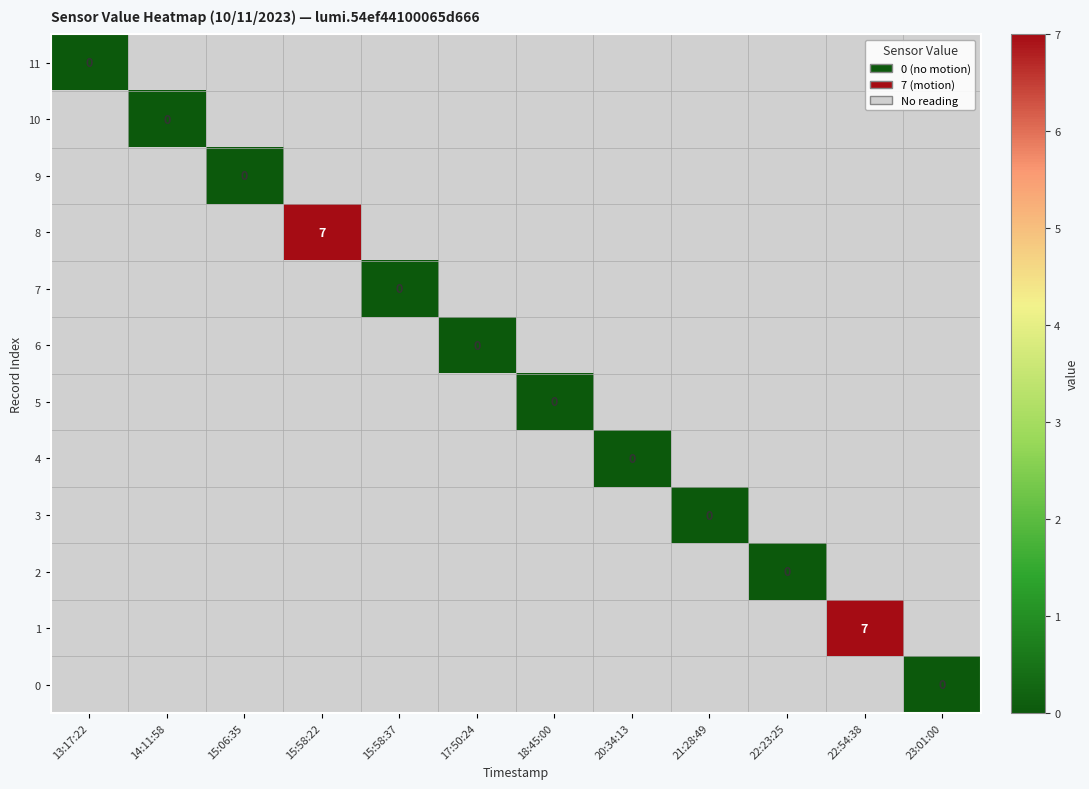

Which has a higher value, 18:45:00 or 15:58:22?

15:58:22